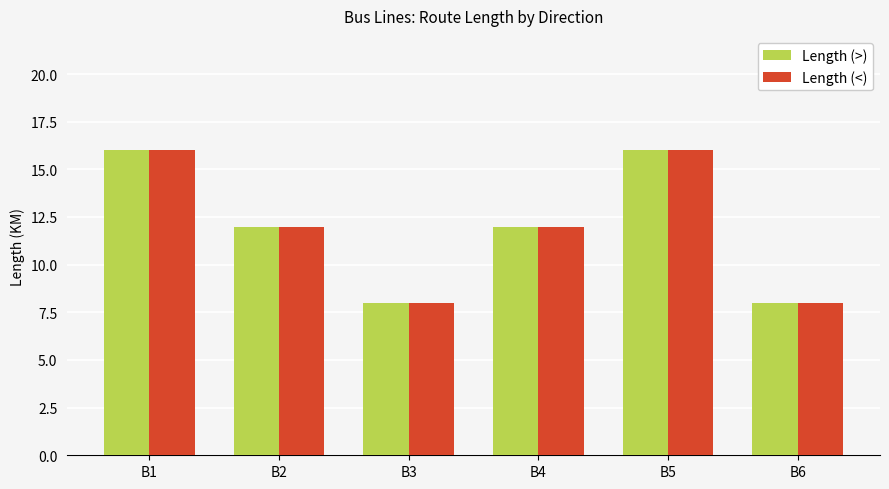

What is the highest value of the Length (<) series?

16